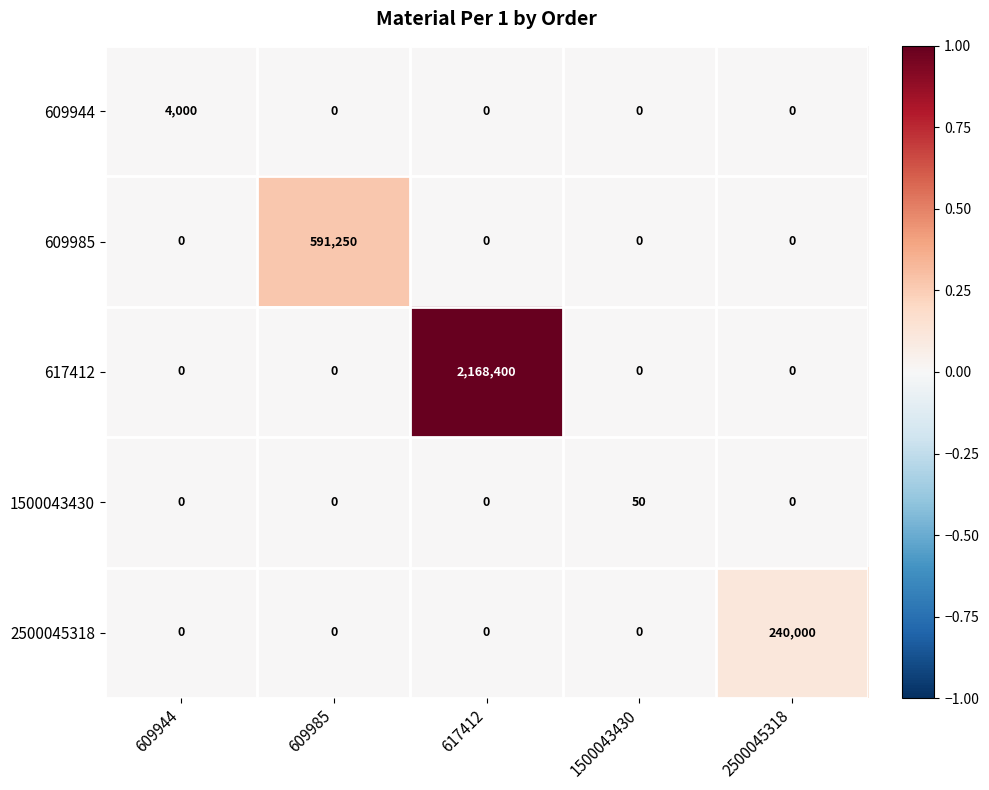

Which category has the highest value in the 609985 series?

609985